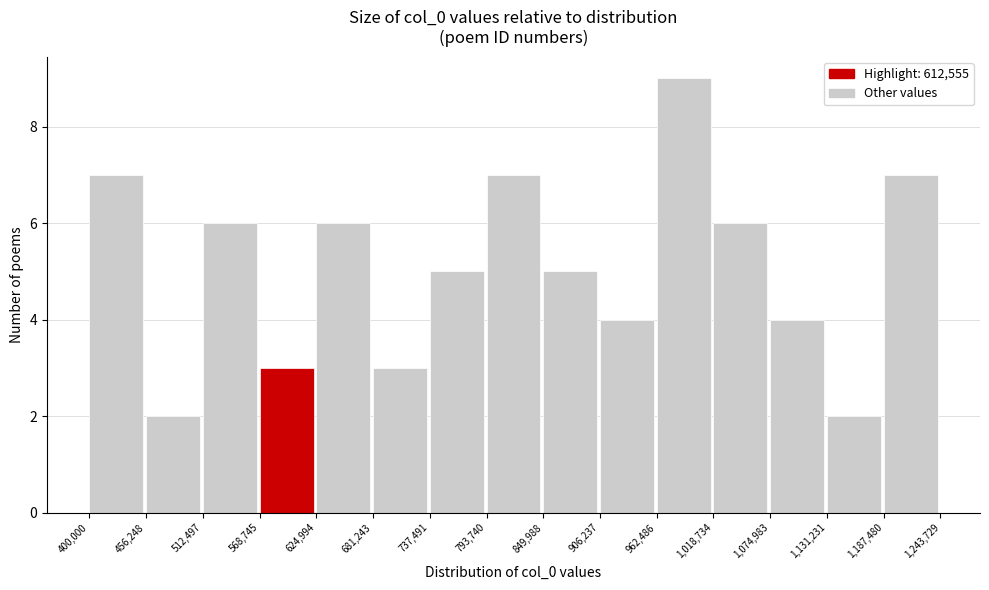

Which range on the x-axis has the tallest bar?

962,486 to 1,018,734